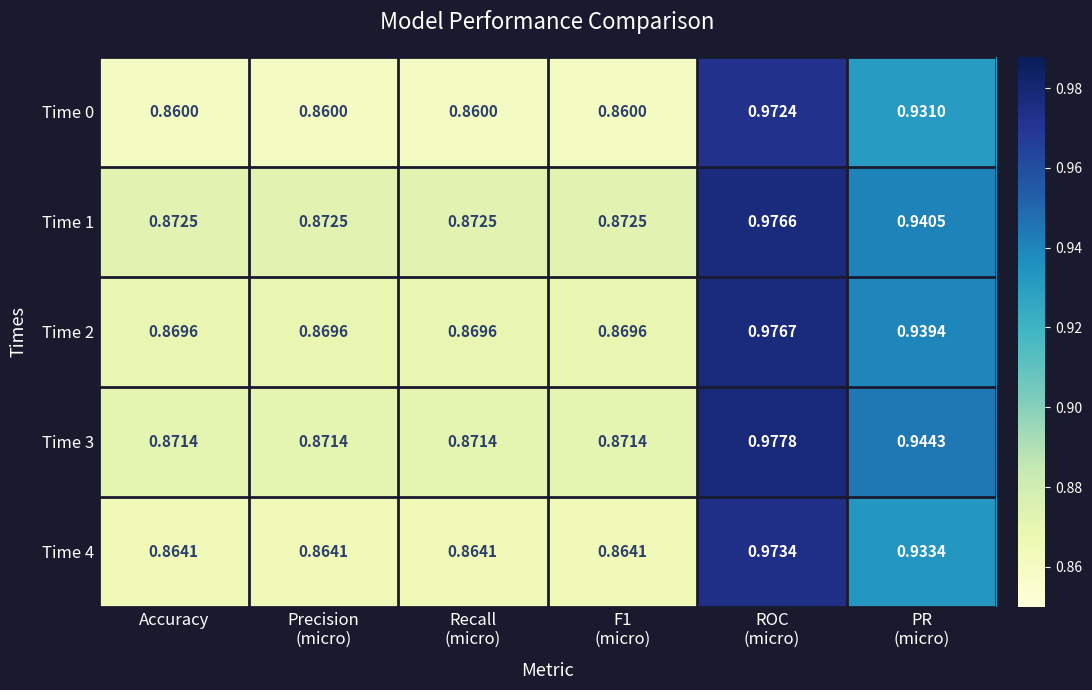

How many data points does each series have?

6